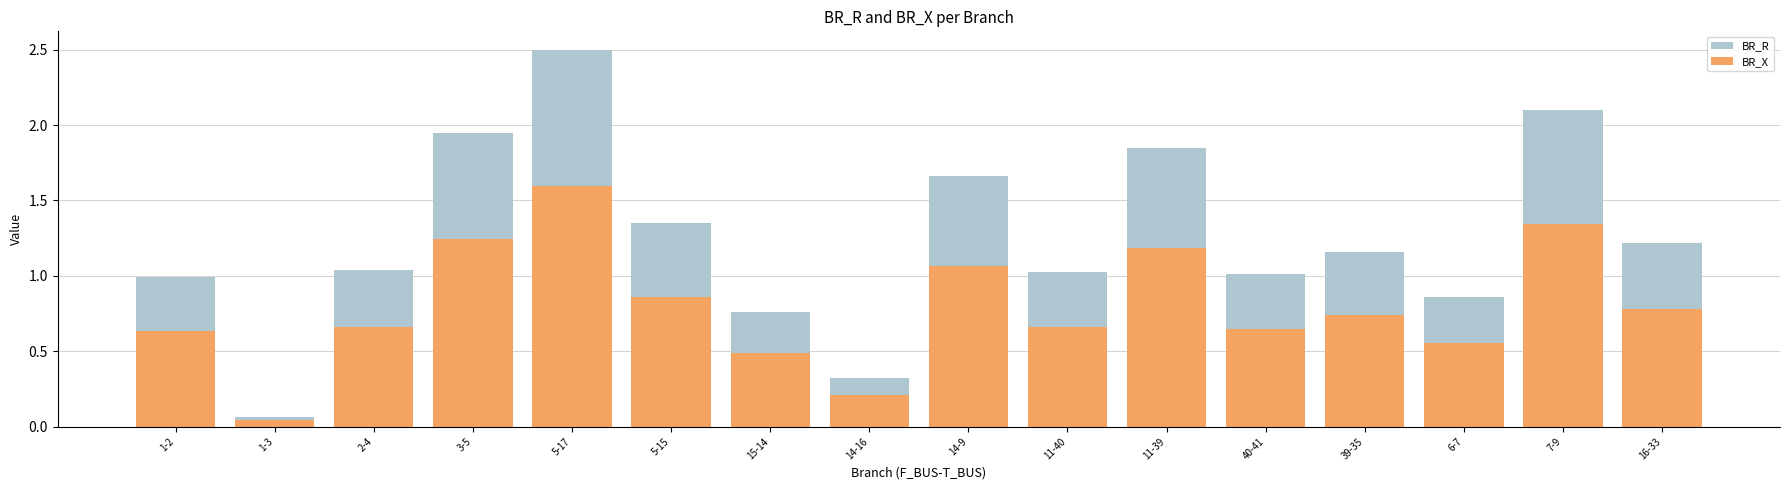

Reading left to right, extract all data points from this chart.

BR_R: 1-2=1.0	1-3=0.1	2-4=1.0	3-5=1.9	5-17=2.5	5-15=1.3	15-14=0.8	14-16=0.3	14-9=1.7	11-40=1.0	11-39=1.8	40-41=1.0	39-35=1.2	6-7=0.9	7-9=2.1	16-33=1.2
BR_X: 1-2=0.6	1-3=0.0	2-4=0.7	3-5=1.2	5-17=1.6	5-15=0.9	15-14=0.5	14-16=0.2	14-9=1.1	11-40=0.7	11-39=1.2	40-41=0.6	39-35=0.7	6-7=0.6	7-9=1.3	16-33=0.8